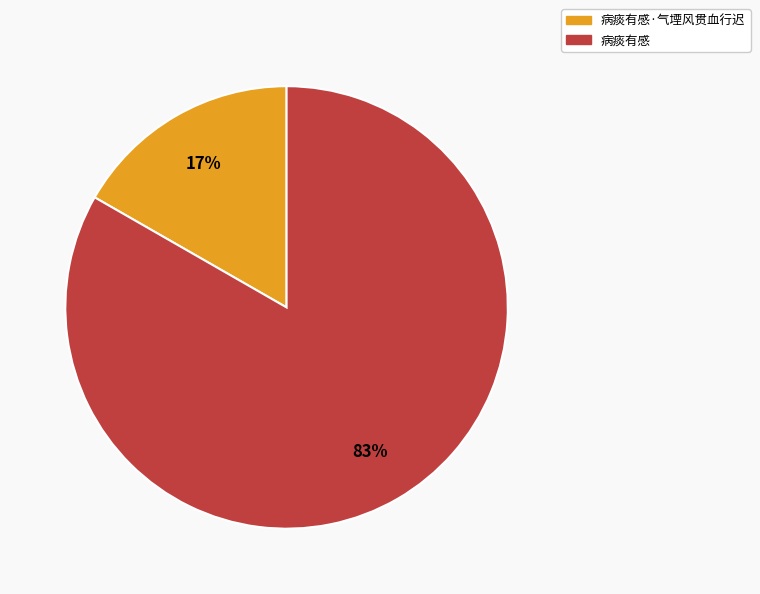

To the nearest percent, what is the average slice percentage?

50%